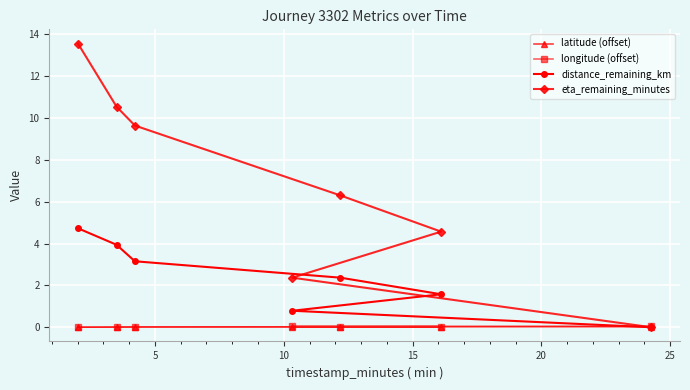

What is the value of the eta_remaining_minutes point at the 3rd from the left?

9.6